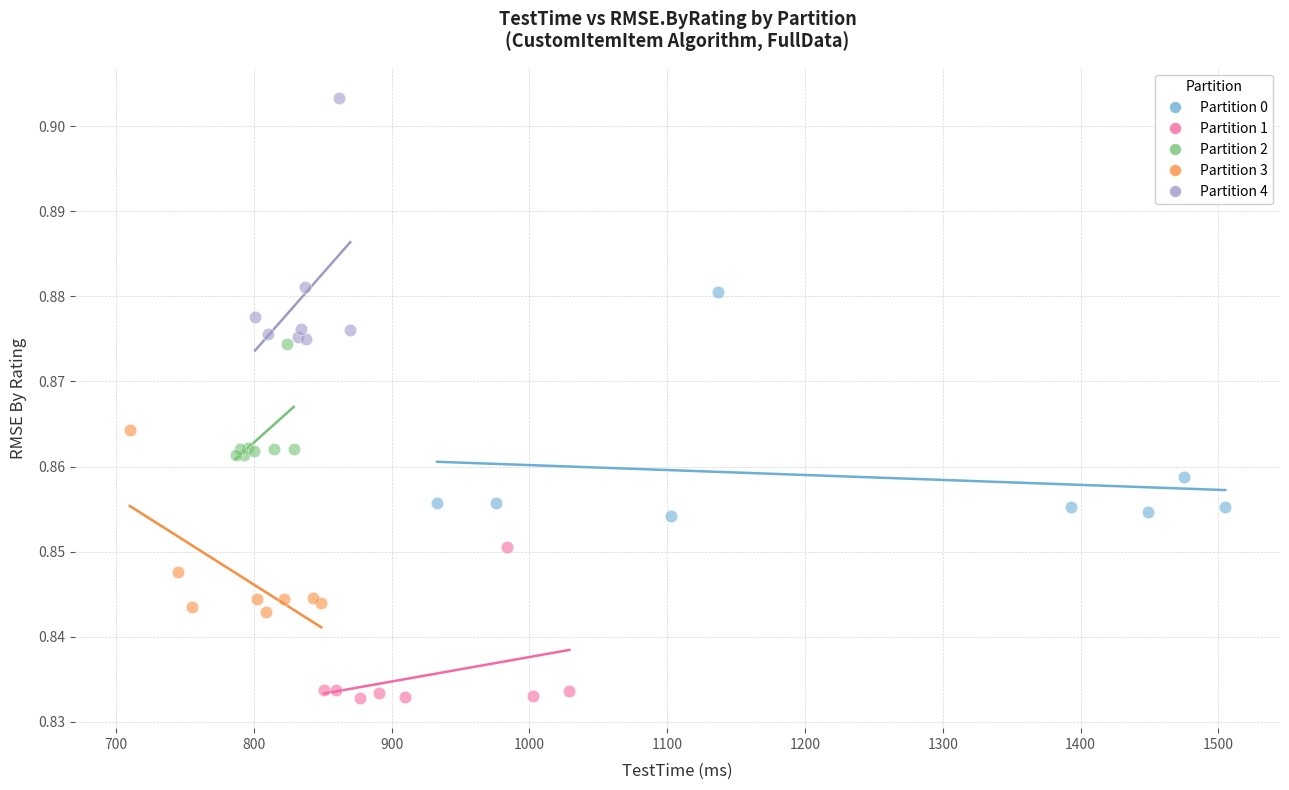

What are all the series names shown in the legend?

Partition 0, Partition 1, Partition 2, Partition 3, Partition 4